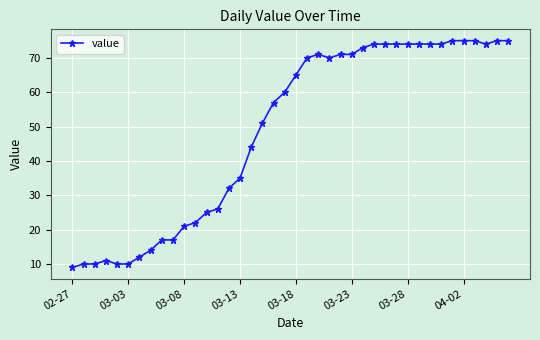

What is the greatest value displayed?

75